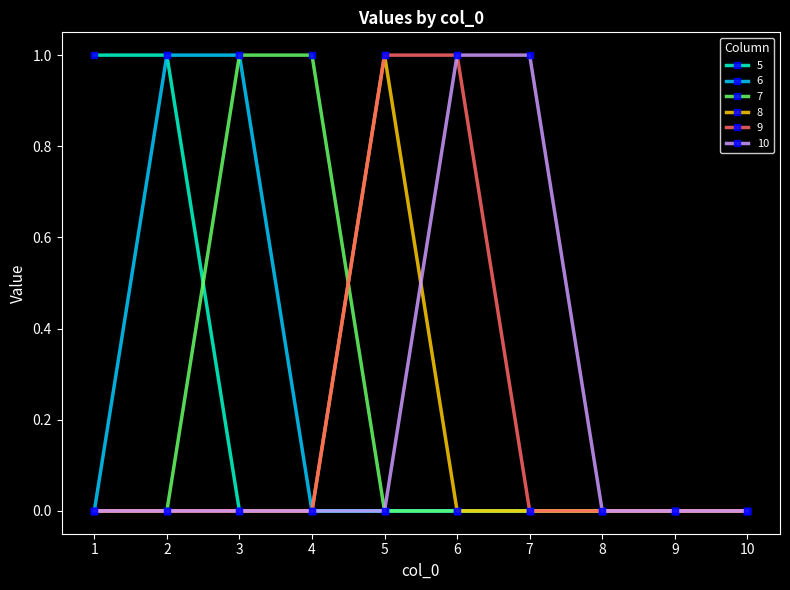

At which label does 8 reach its peak?

5